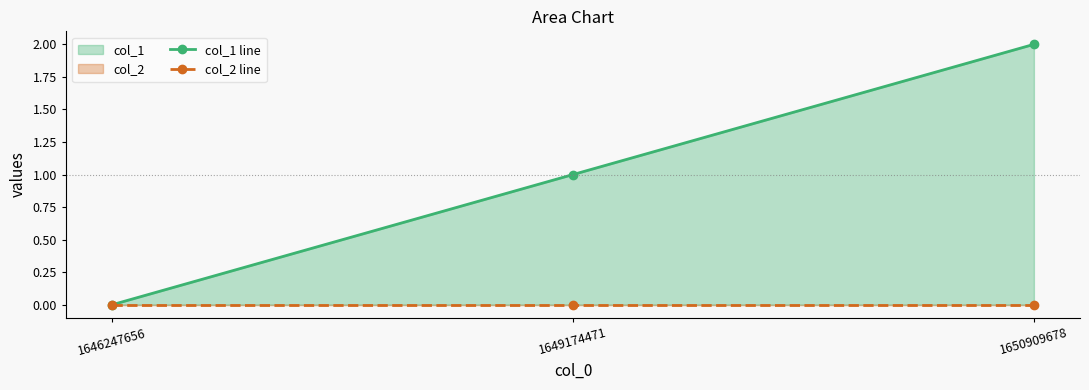

At how many categories does at least one series exceed 0?

2